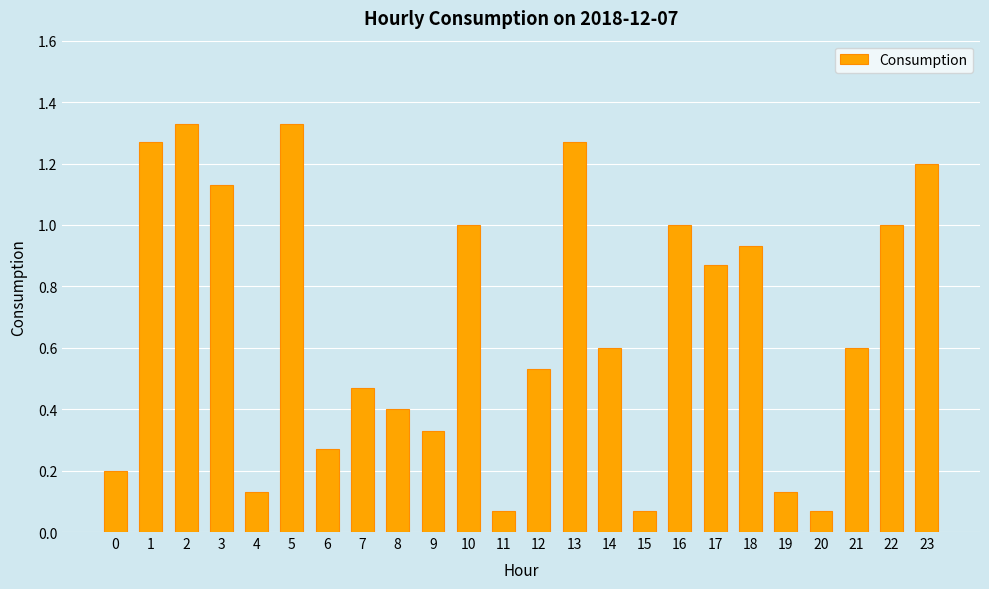

The chart shows a value of 1.9 at 3. True or false?

False